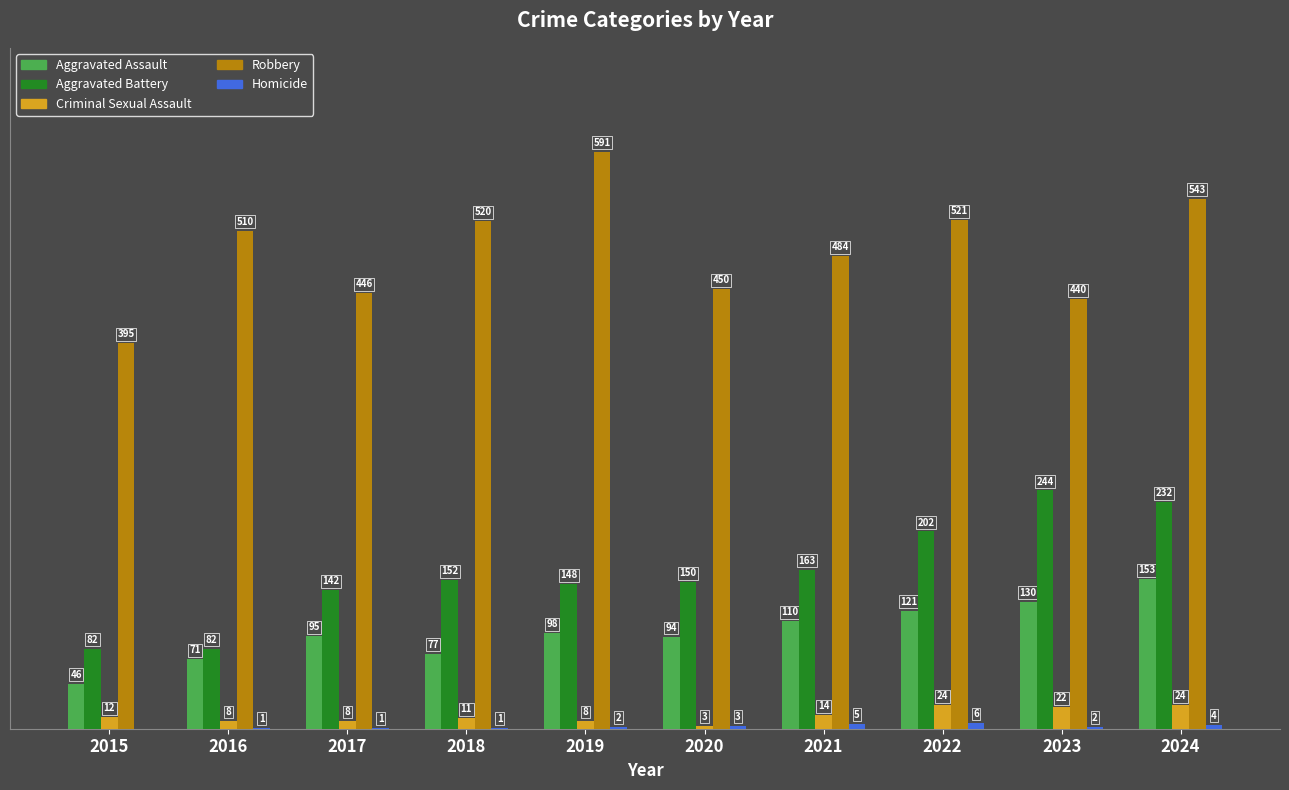

Which series has the largest total across all categories?

Robbery